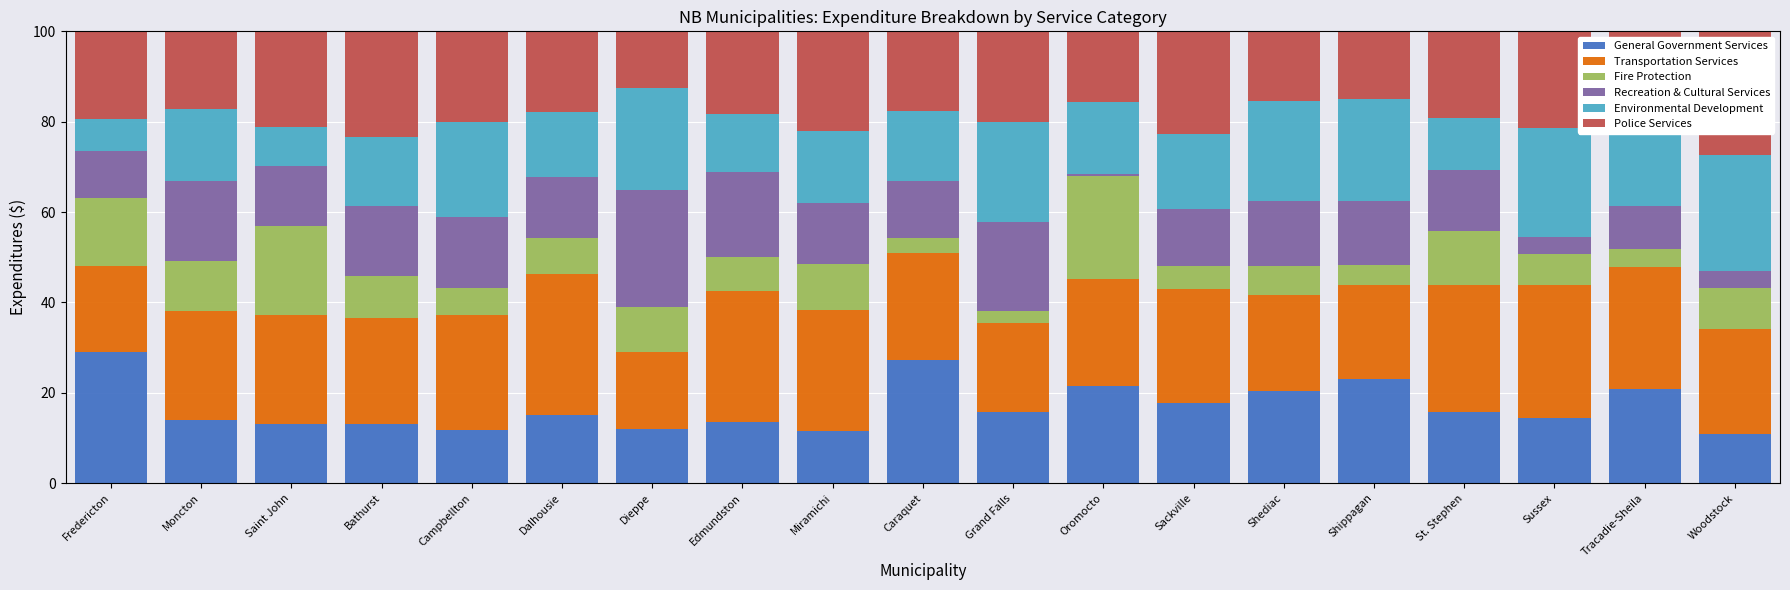

Does the chart contain stacked bars?

Yes